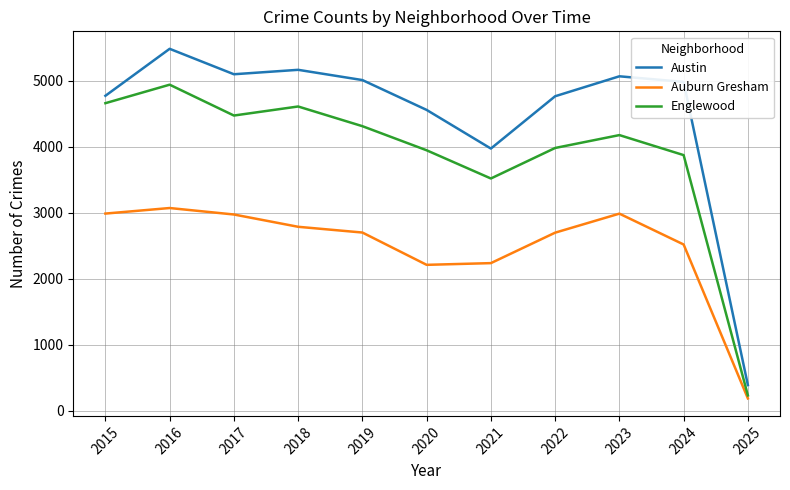

What is the average value of the Auburn Gresham series?

2487